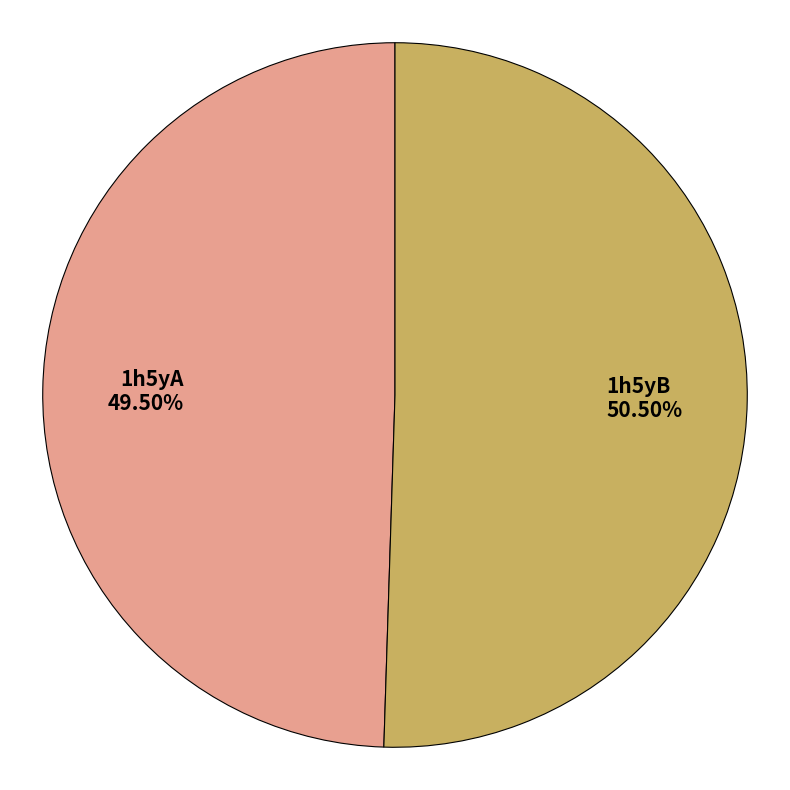

Approximately how many times larger is the value at 1h5yB compared to 1h5yA?

1.0